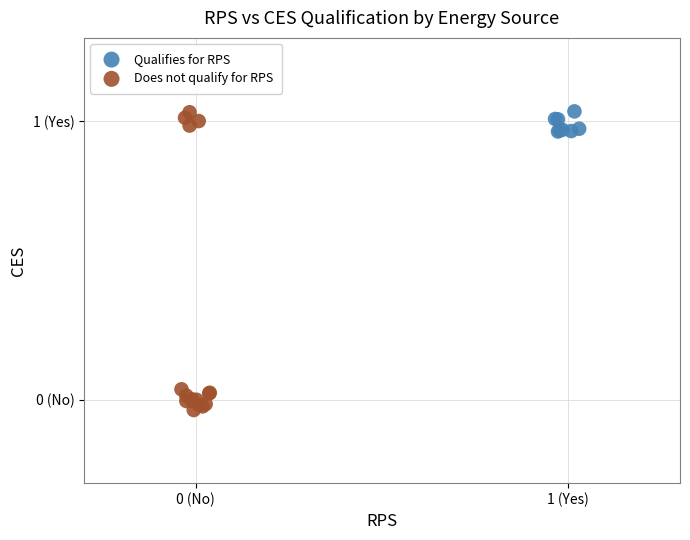

Which series reaches the minimum Y coordinate?

Does not qualify for RPS